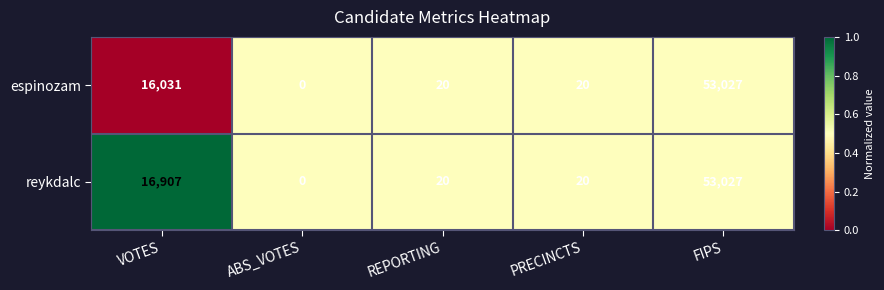

List the series in order of their overall mean, lowest first.

espinozam, reykdalc